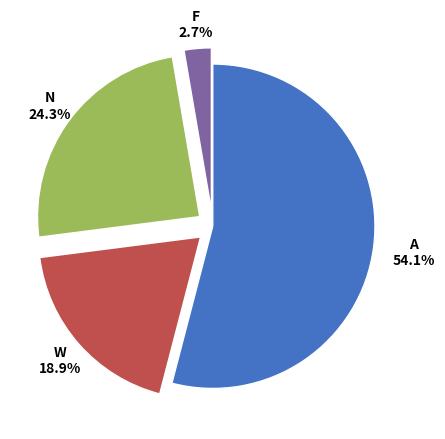

Is there a majority slice in this chart?

Yes